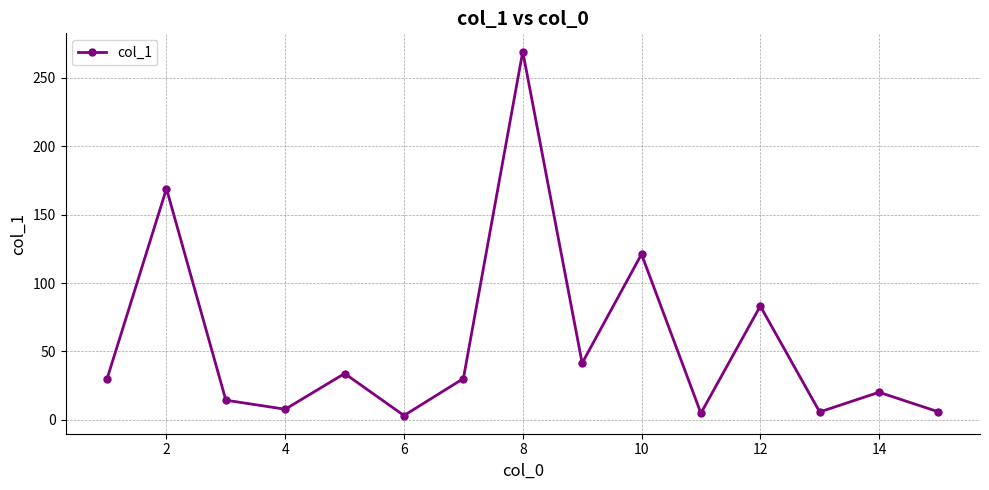

How many points are lower than both their immediate neighbors (excluding endpoints)?

5